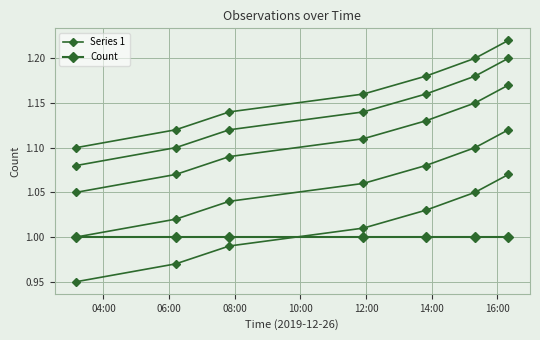

Rank the series at 10:00 from highest to lowest value.

Series 1, Count